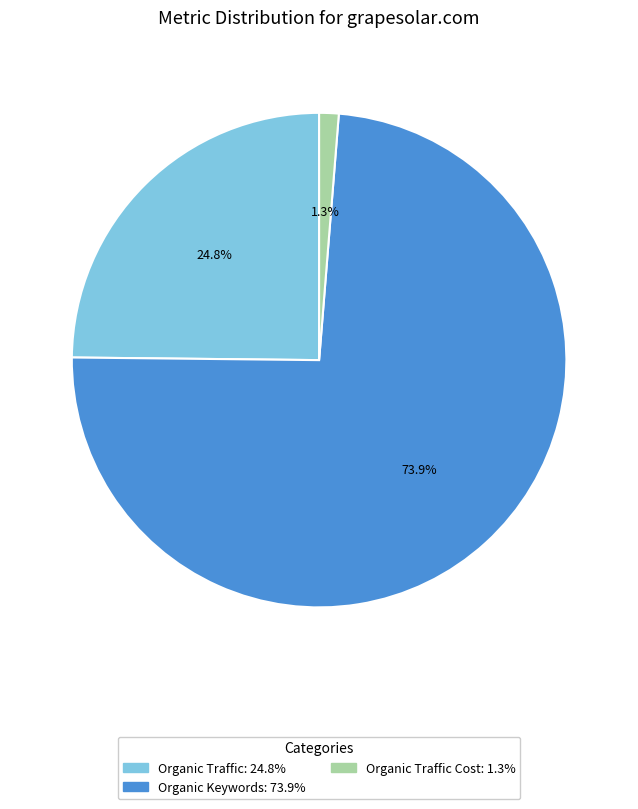

Count the number of slices in the pie.

3